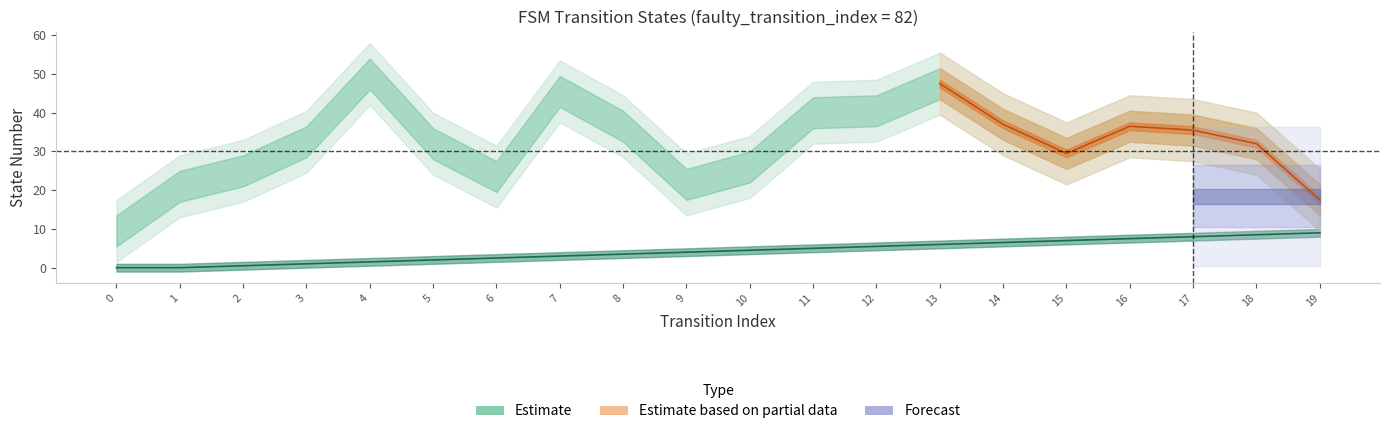

What is the value of the 4th point from the left?

1.0